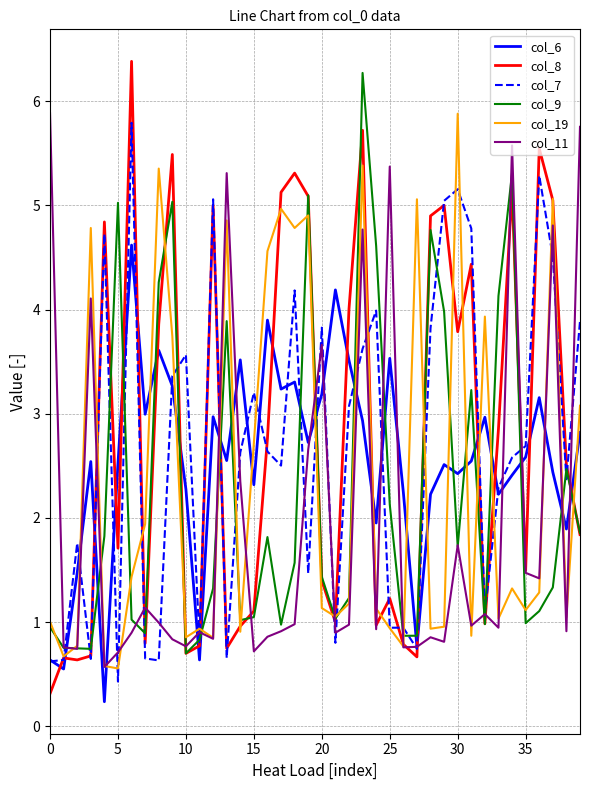

What is the highest value of the col_19 series?

5.9